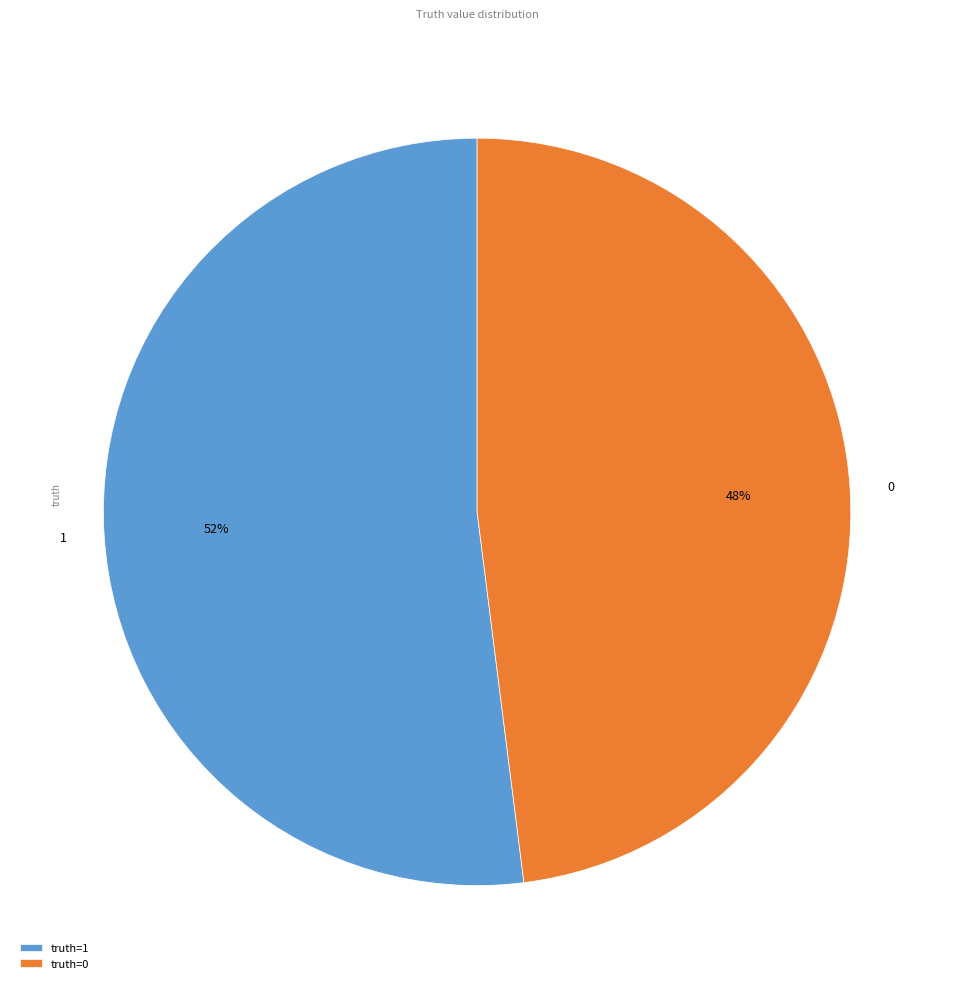

To the nearest percent, what is the combined percentage of 1 and 0?

100%